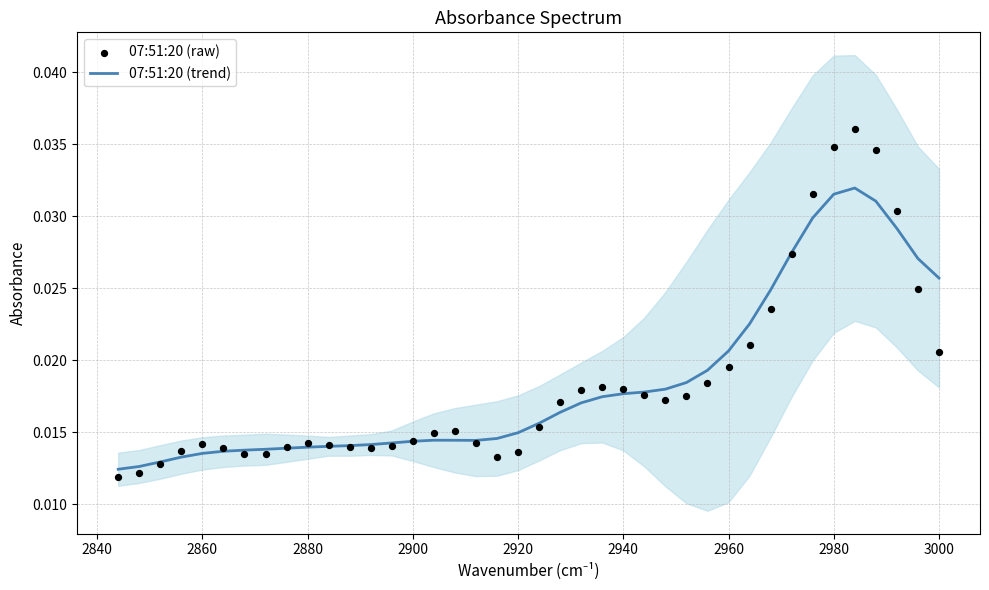

Is the value of 07:51:20 (raw) at 13 greater than the value of 07:51:20 (trend) at 15?

No